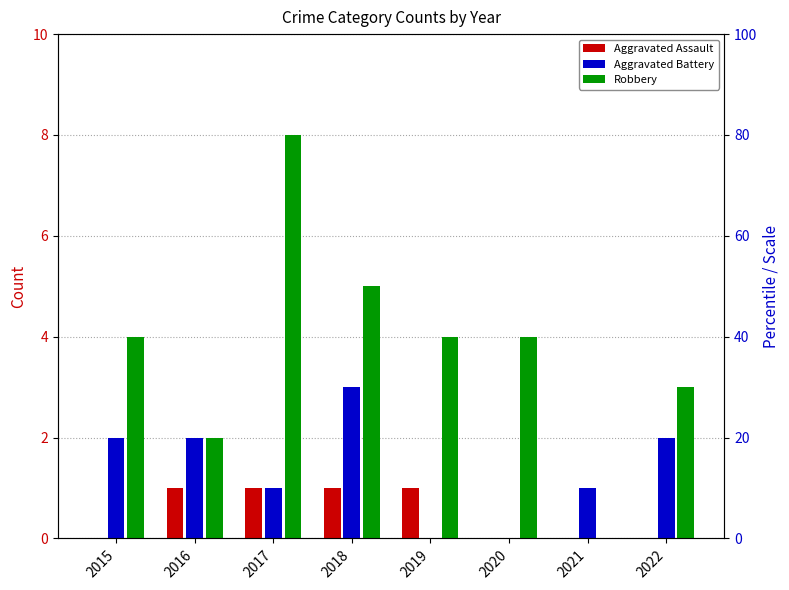

What is the total value across all series at 2015?

6